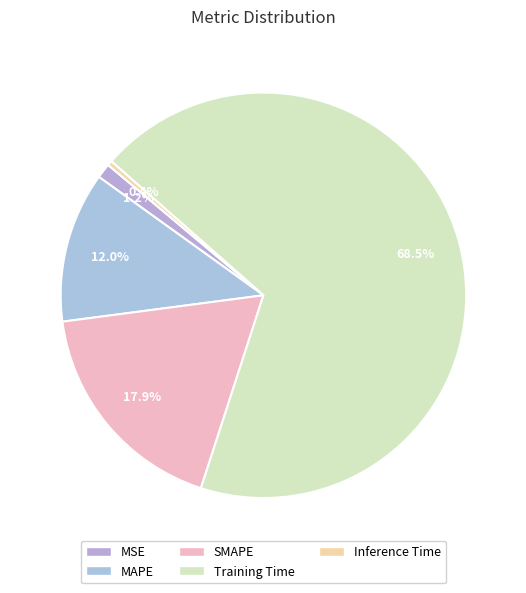

What is the total percentage of MSE and Training Time?

69.7%